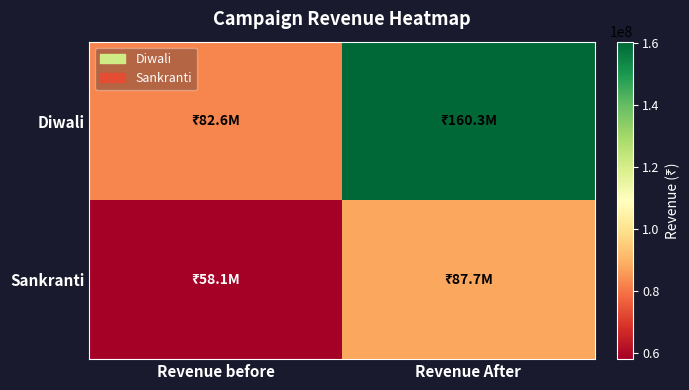

Rank the series at Revenue before from lowest to highest value.

Sankranti, Diwali